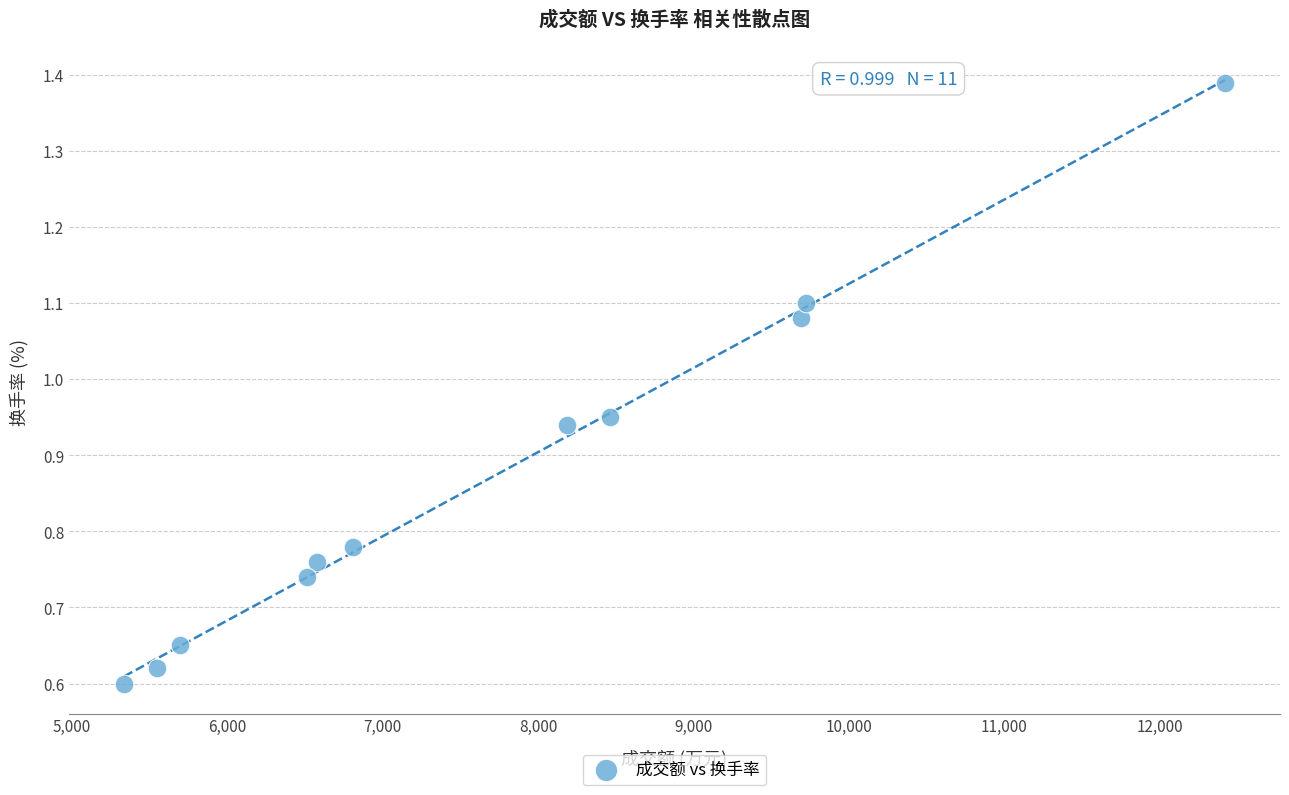

What is the average X value?

7724.0